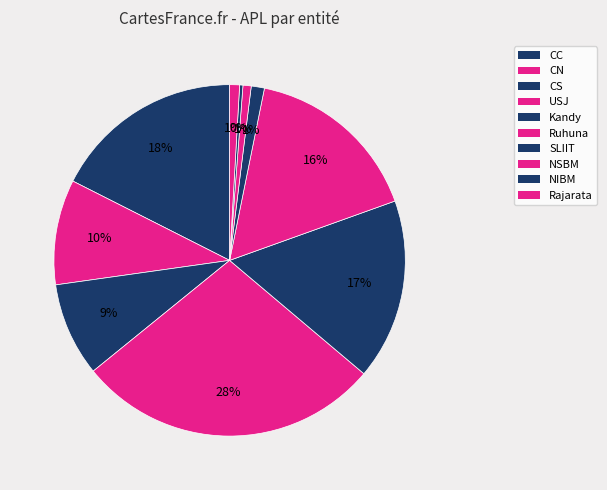

How many segments does this pie chart have?

10